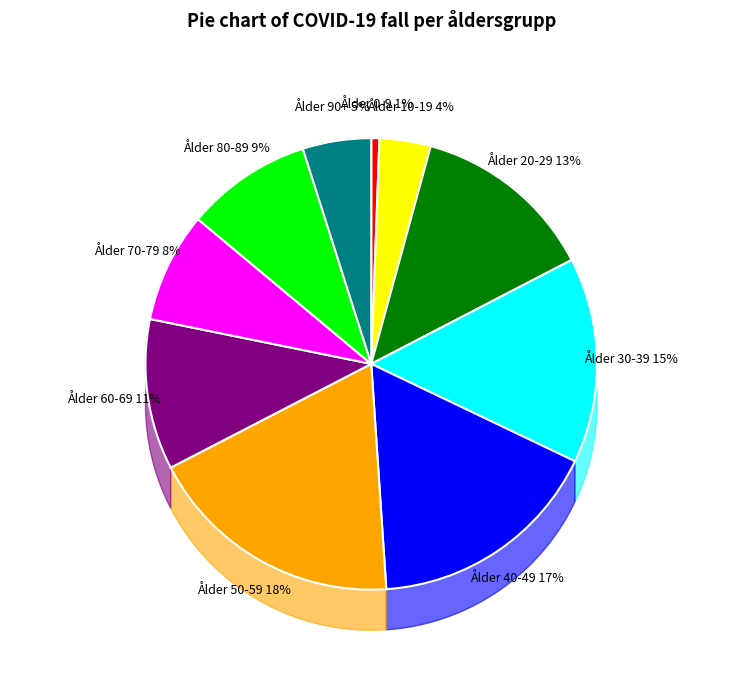

Does any single category account for the majority?

No